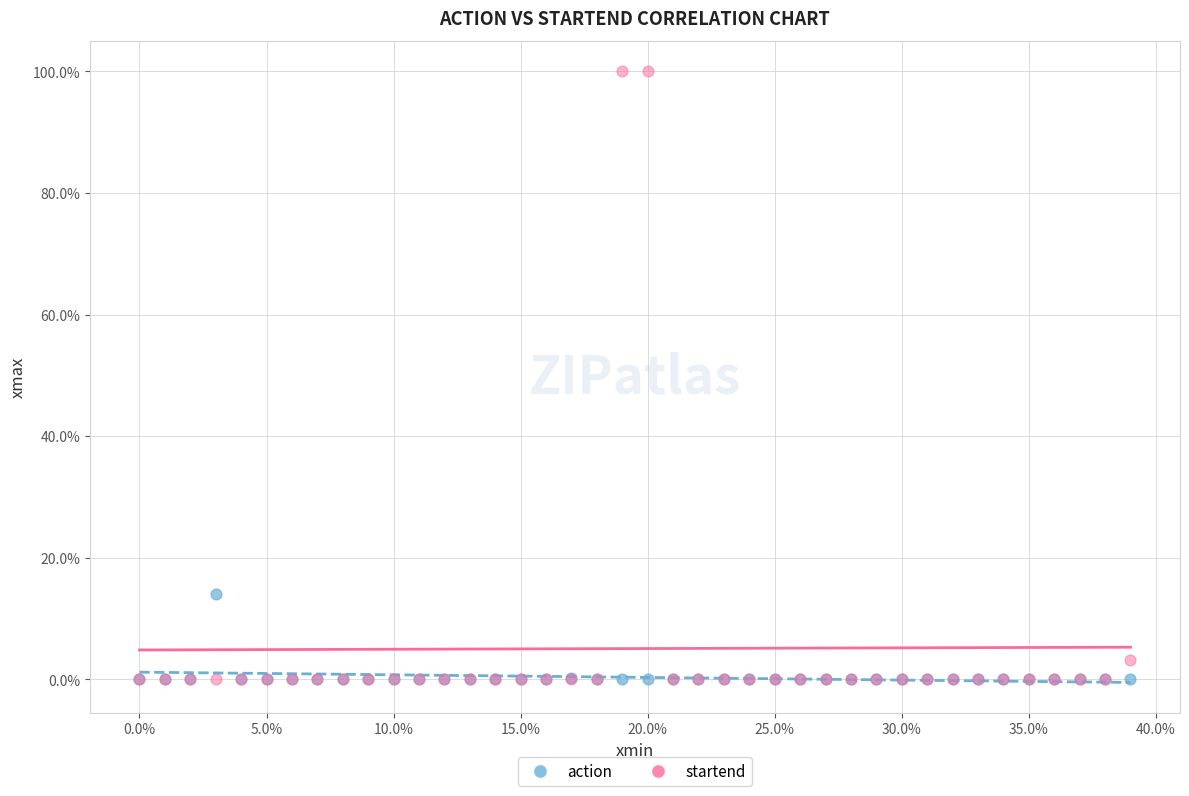

What are all the series names shown in the legend?

action, startend